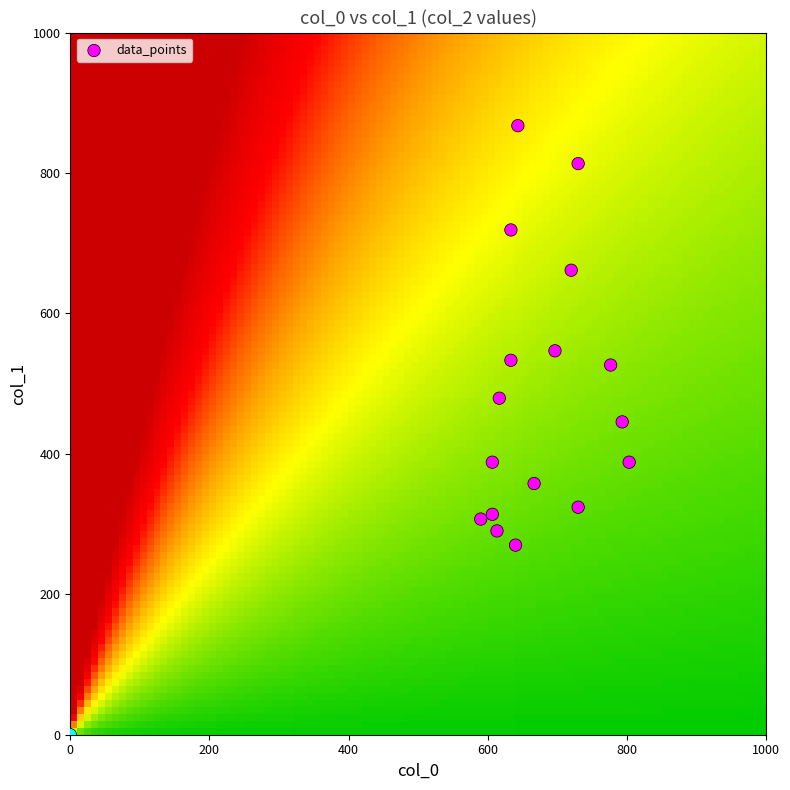

Count the number of points in this scatter plot.

18